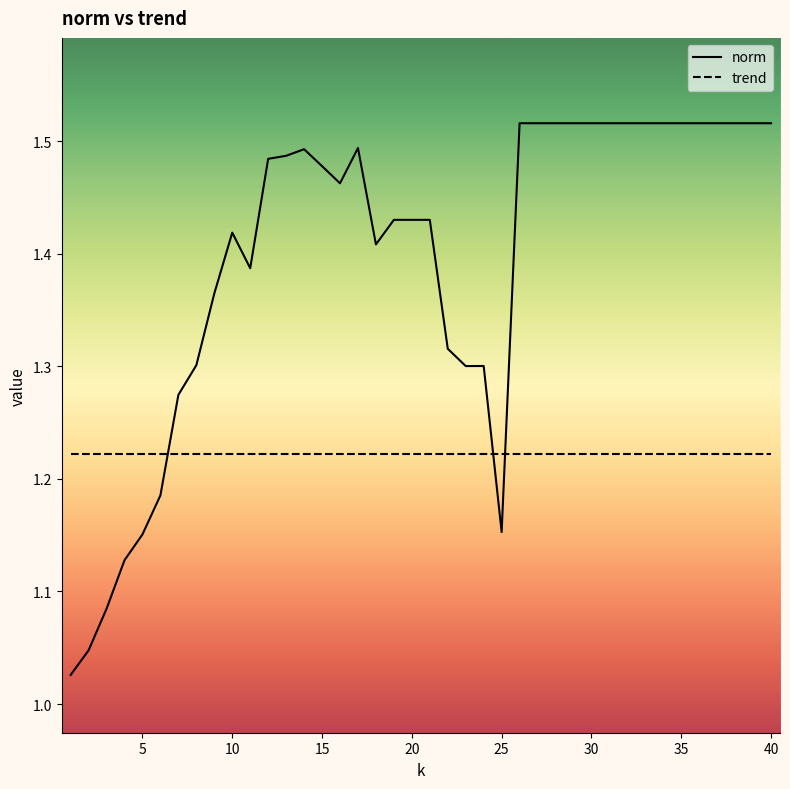

Rank the series by their average value, from highest to lowest.

norm, trend